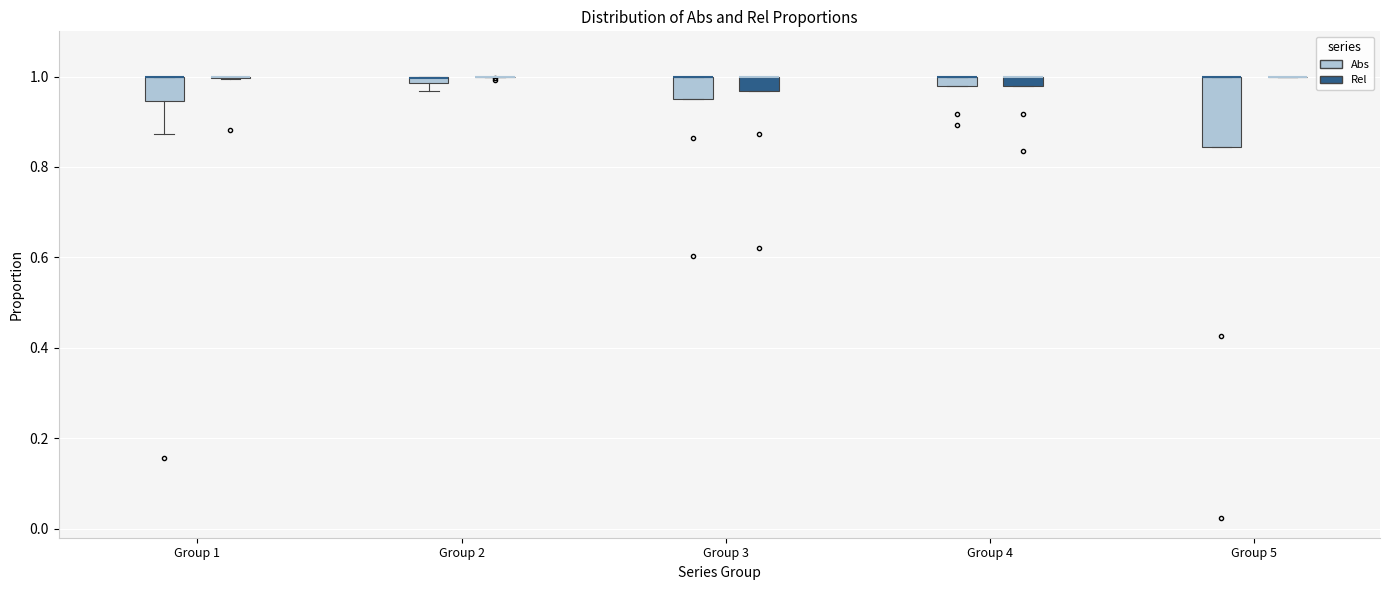

Comparing the boxes themselves (not the whiskers), which one is the tallest?

Group 5 (Abs)